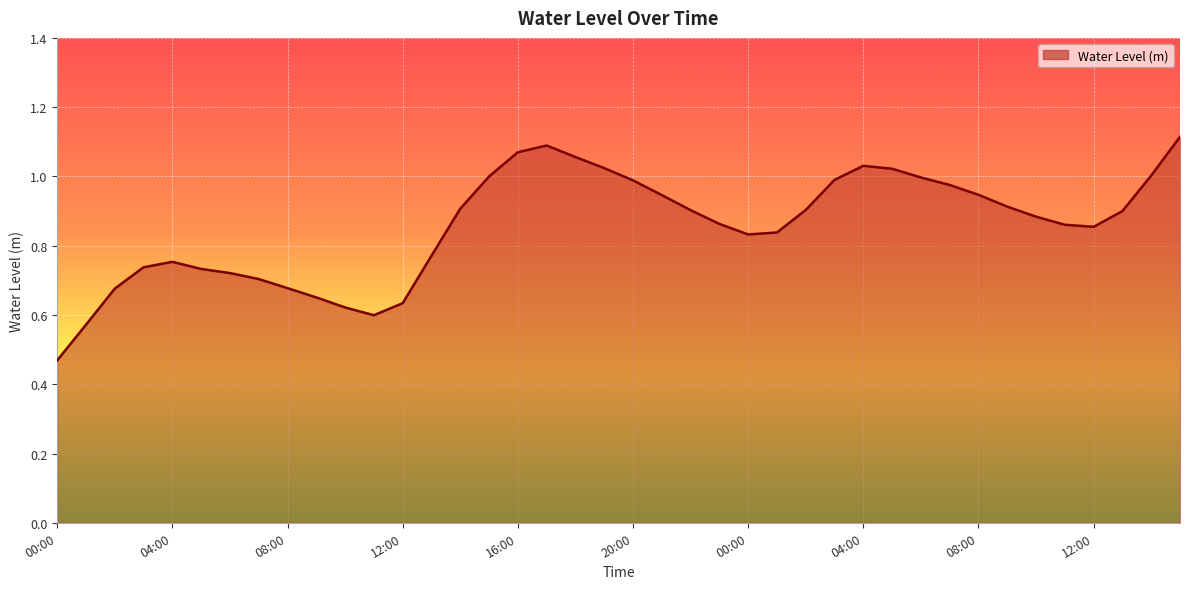

How many lines are shown in the chart?

1